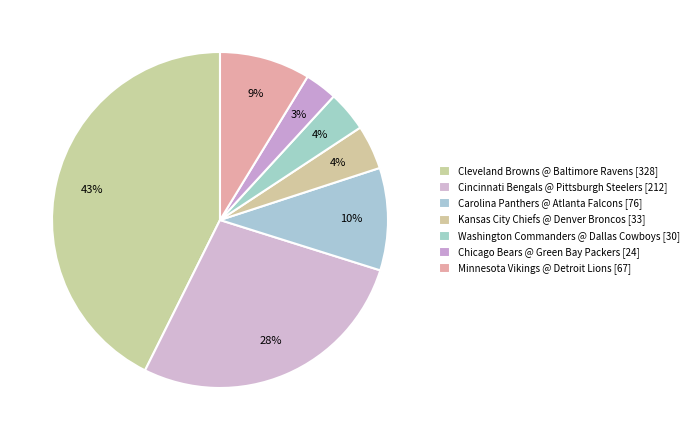

How many segments does this pie chart have?

7